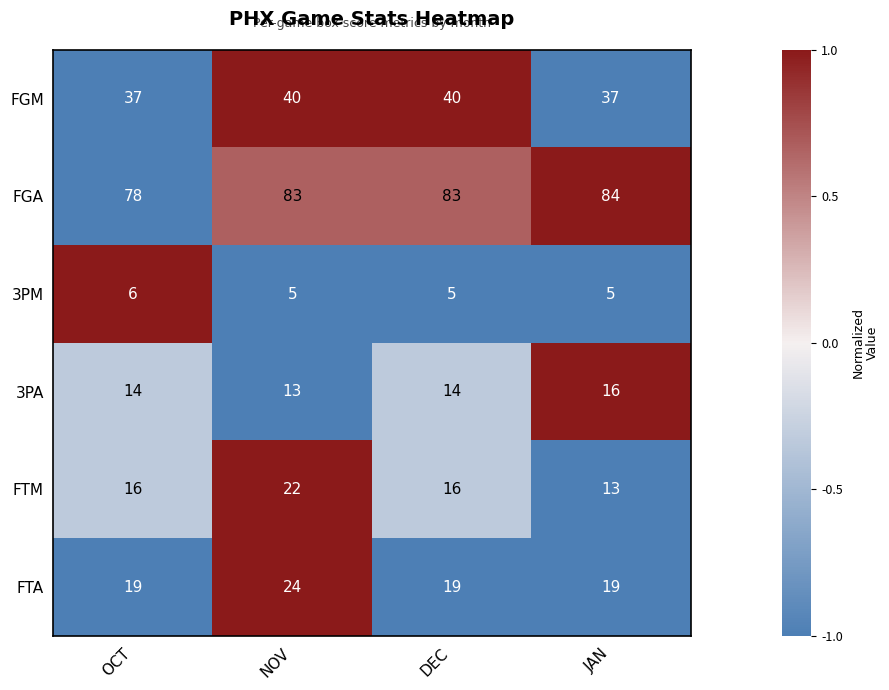

What value does the 3PM series have at OCT?

6